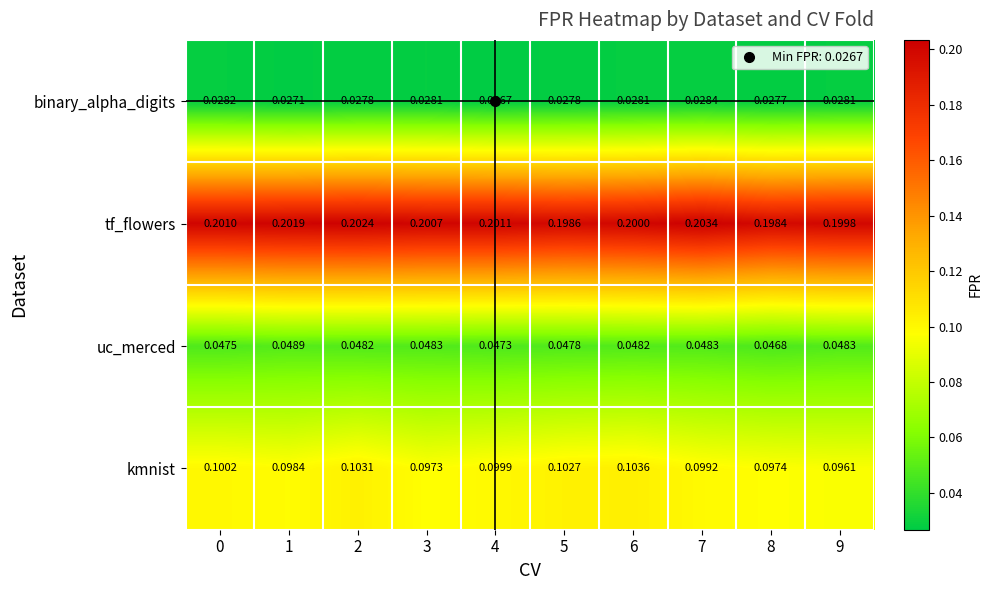

Rank the series by their maximum value, from highest to lowest.

tf_flowers, kmnist, uc_merced, binary_alpha_digits